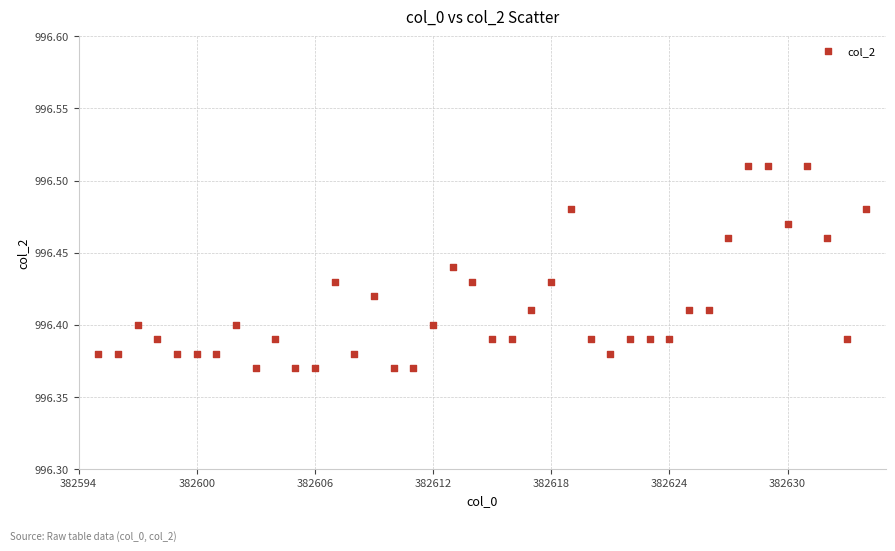

What is the range of X values (max minus min)?

39.0